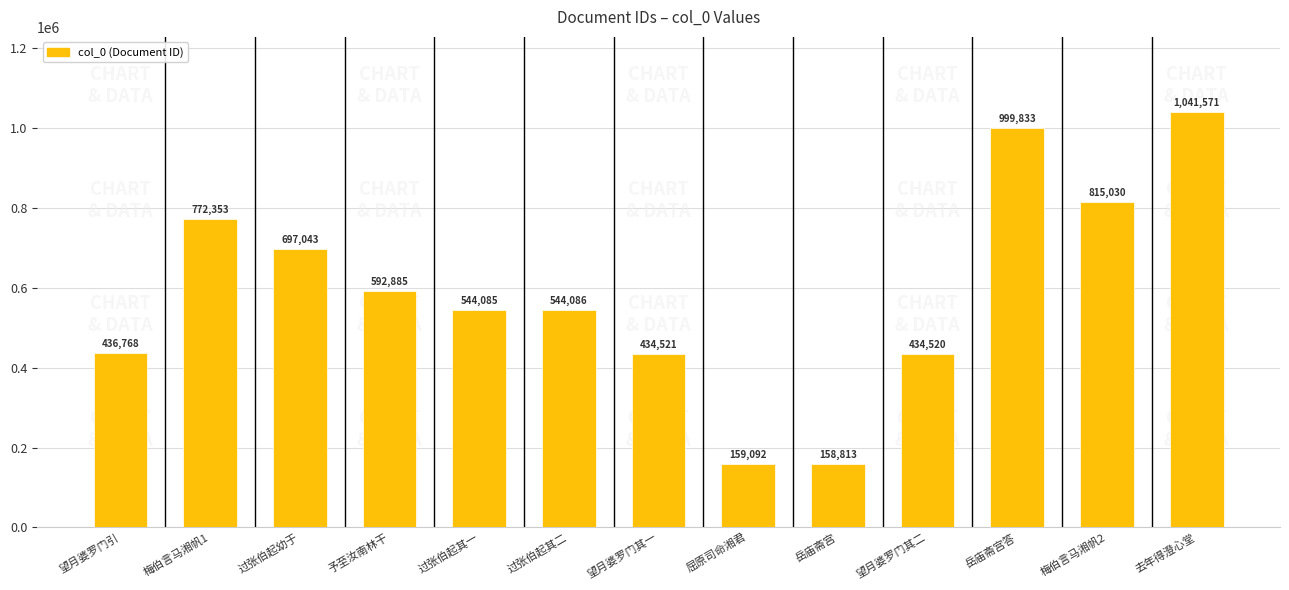

What is the smallest value displayed?

158813